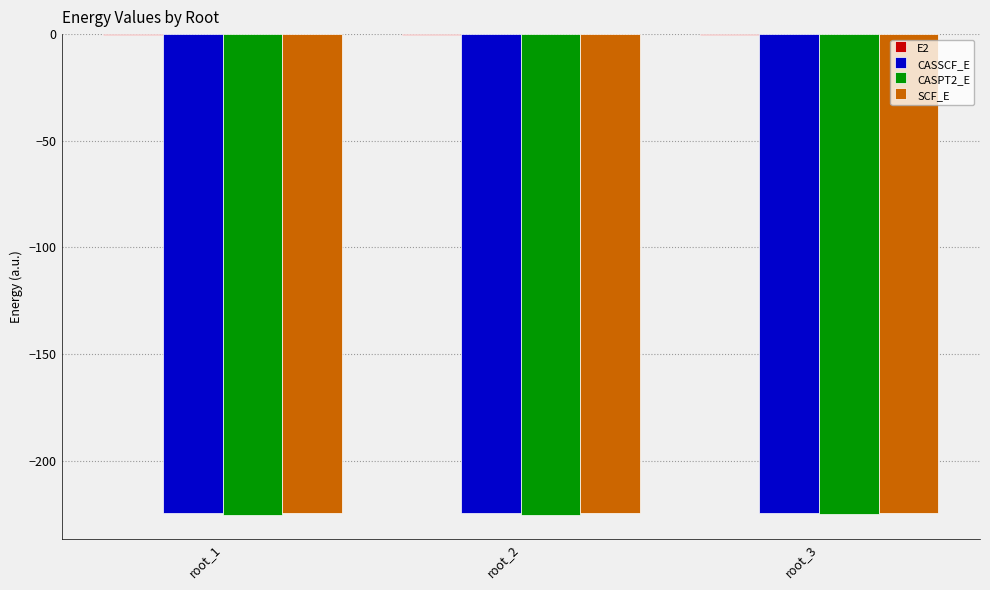

What value does the SCF_E series have at root_3?

-224.5